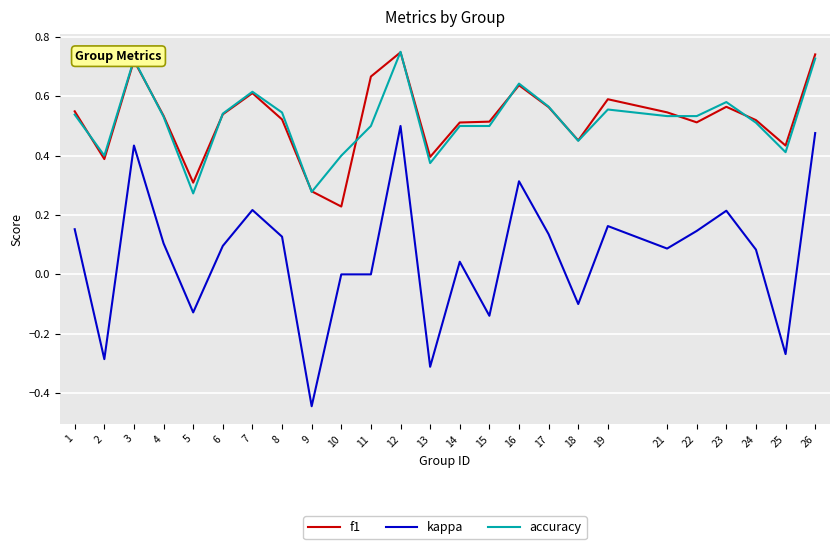

Which series has the widest spread of values?

kappa